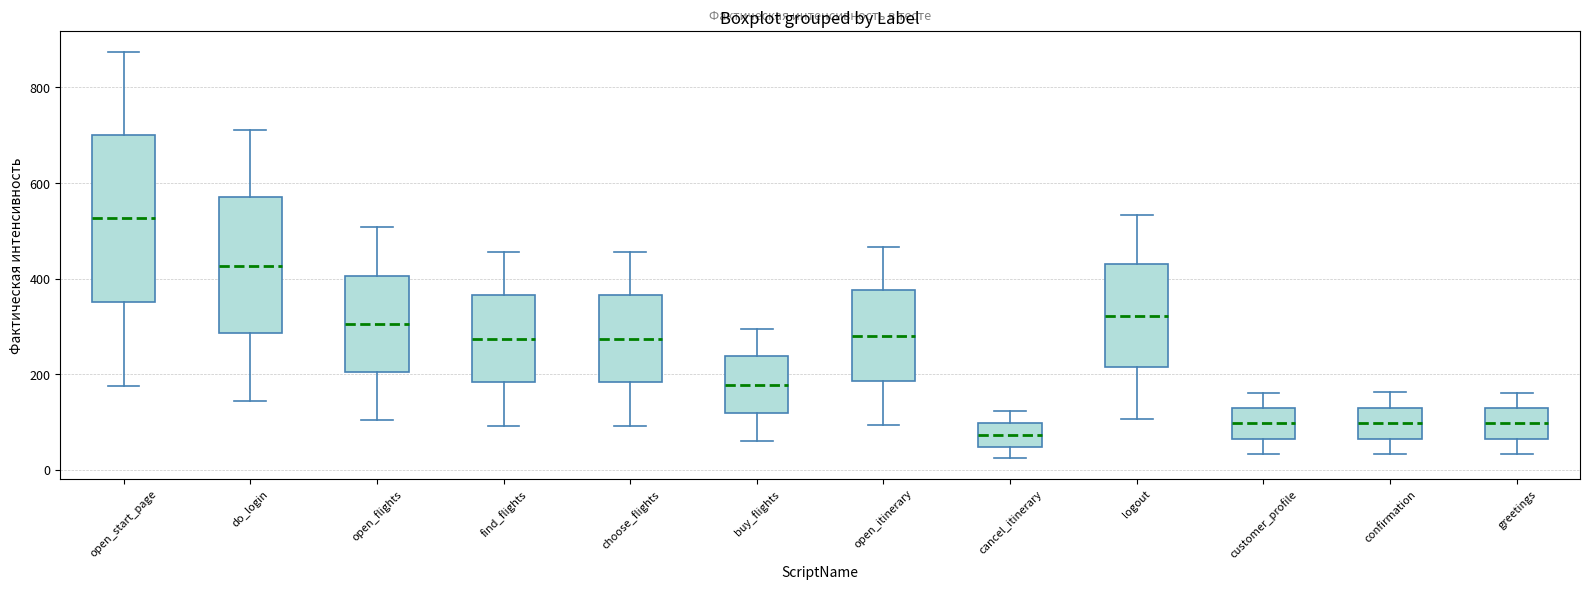

Reading left to right, transcribe this box plot: for each box, give where its median line is, the range the box spans, and where its two whiskers end, as read against the y-axis. The values are not printed on the chart, so give them approximately, as read against the axis.

open_start_page: median 520, box 360 to 700, whiskers 180 to 880
do_login: median 420, box 280 to 580, whiskers 140 to 720
open_flights: median 300, box 200 to 400, whiskers 100 to 500
find_flights: median 280, box 180 to 360, whiskers 100 to 460
choose_flights: median 280, box 180 to 360, whiskers 100 to 460
buy_flights: median 180, box 120 to 240, whiskers 60 to 300
open_itinerary: median 280, box 180 to 380, whiskers 100 to 460
cancel_itinerary: median 80, box 40 to 100, whiskers 20 to 120
logout: median 320, box 220 to 440, whiskers 100 to 540
customer_profile: median 100, box 60 to 120, whiskers 40 to 160
confirmation: median 100, box 60 to 140, whiskers 40 to 160
greetings: median 100, box 60 to 120, whiskers 40 to 160